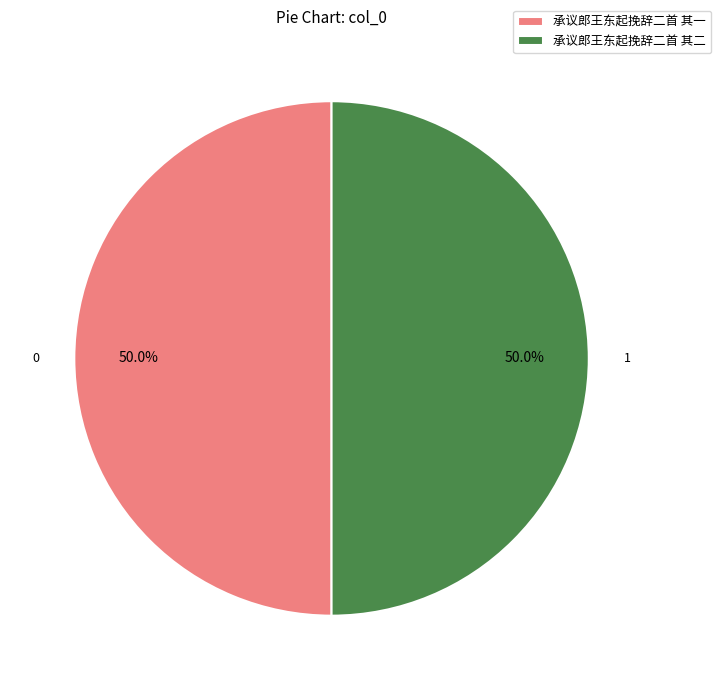

To the nearest percent, what portion does 承议郎王东起挽辞二首 其二 represent?

50%